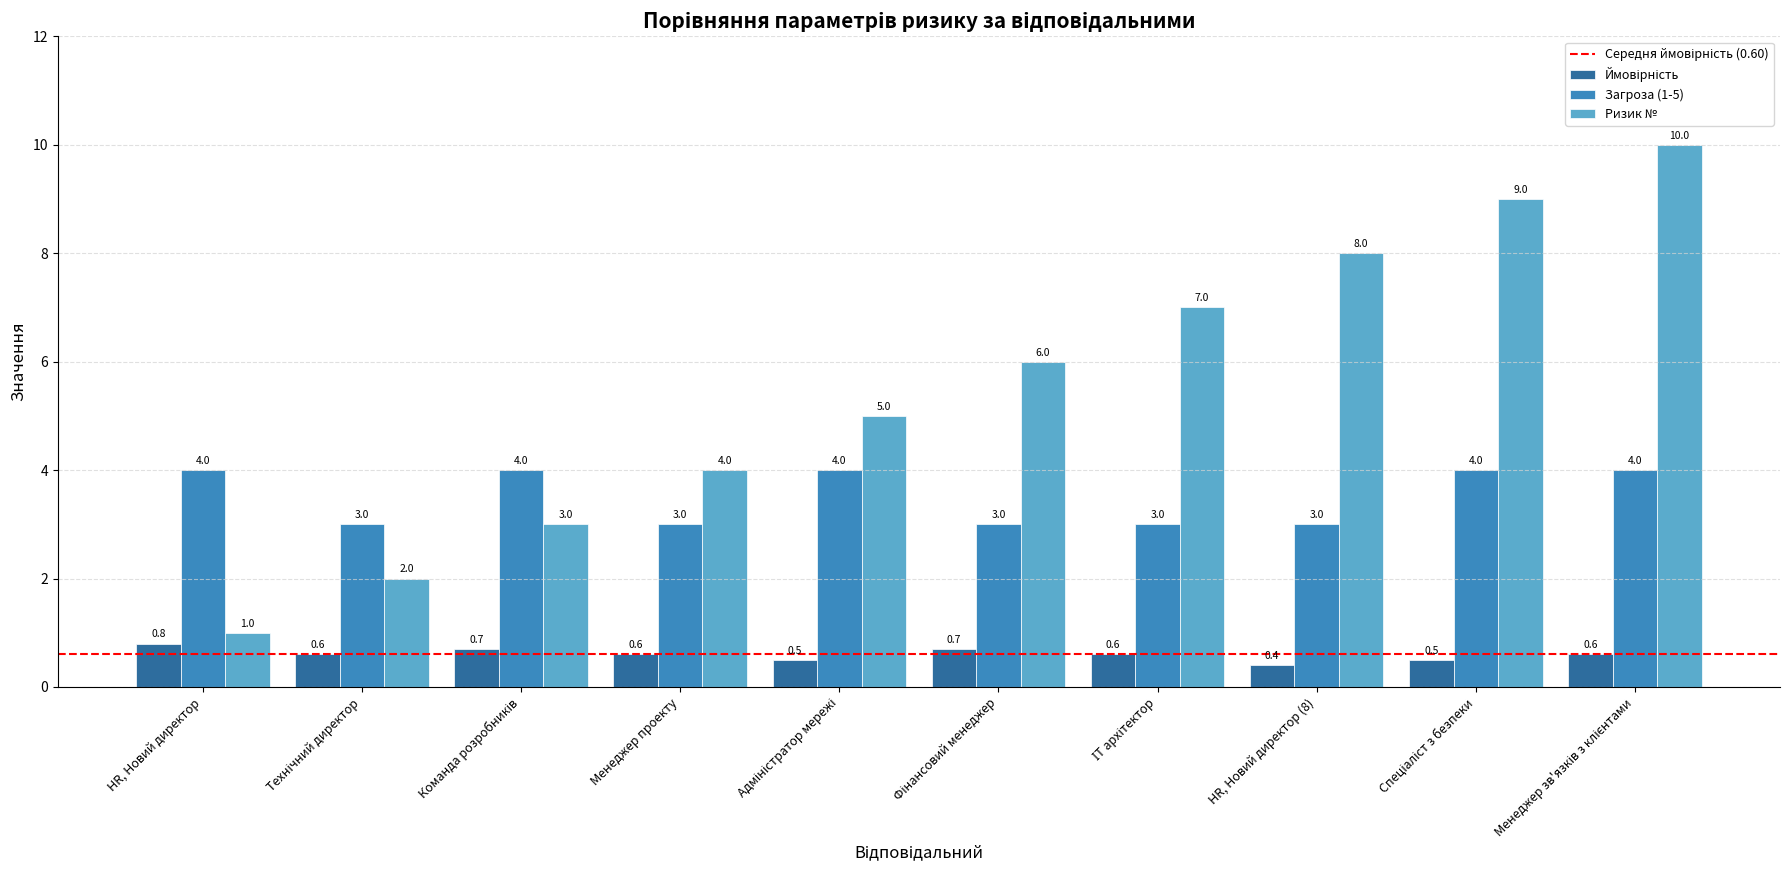

Which series has the largest total across all categories?

Ризик №